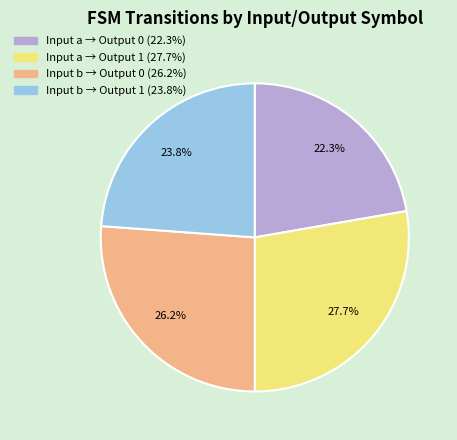

Is there any slice that represents more than half of the pie?

No